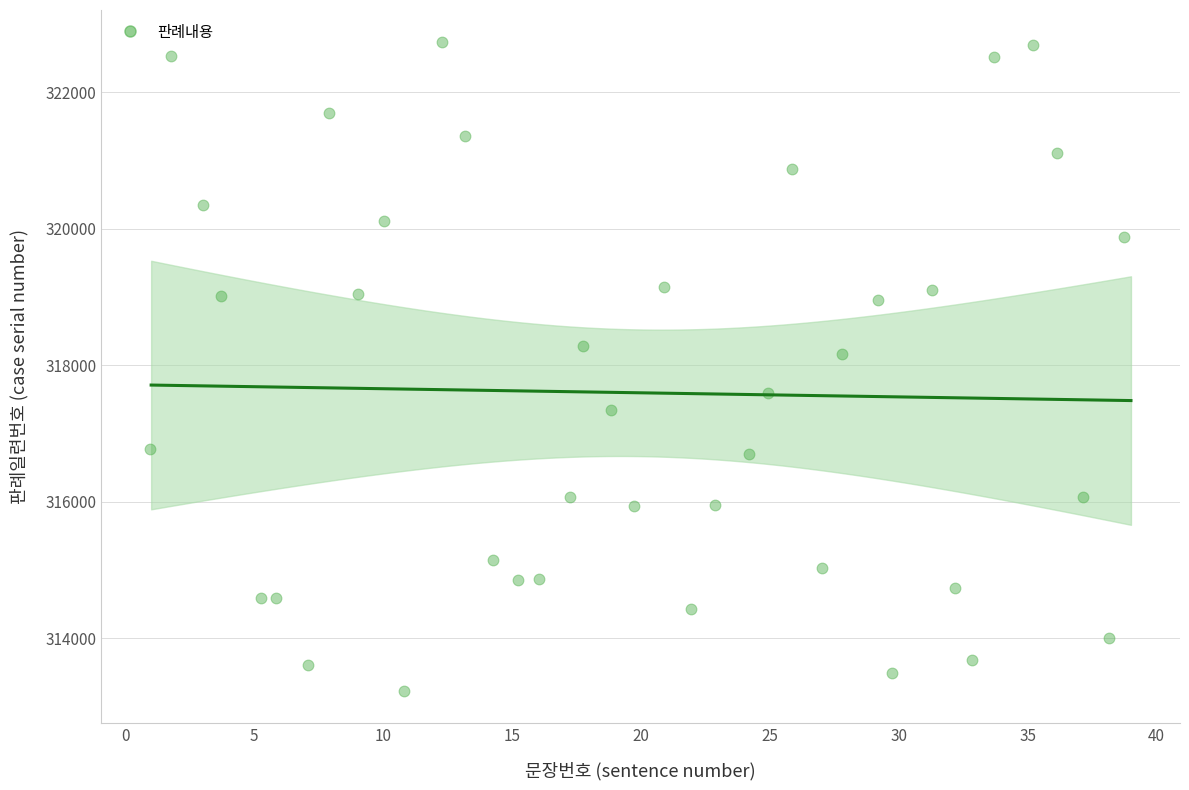

What Y value in the scatter plot is closest to 317980?

318170.3